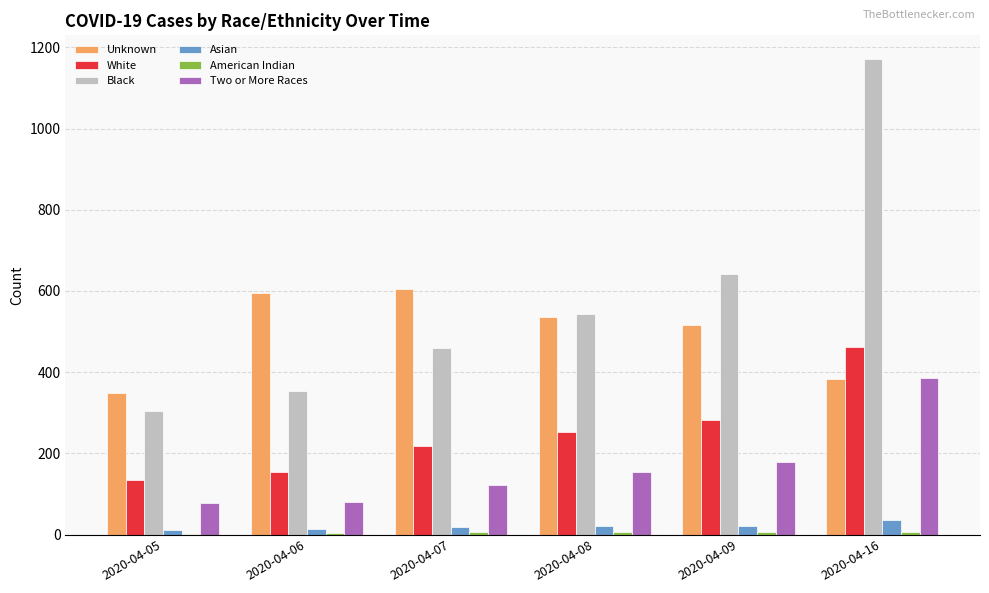

Which series changed the most between 2020-04-08 and 2020-04-16?

Black